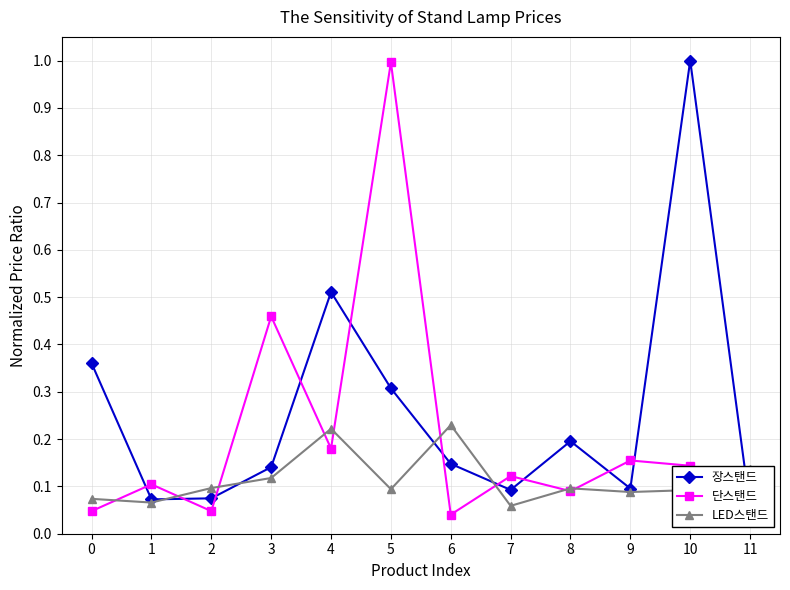

How many lines are shown in the chart?

3